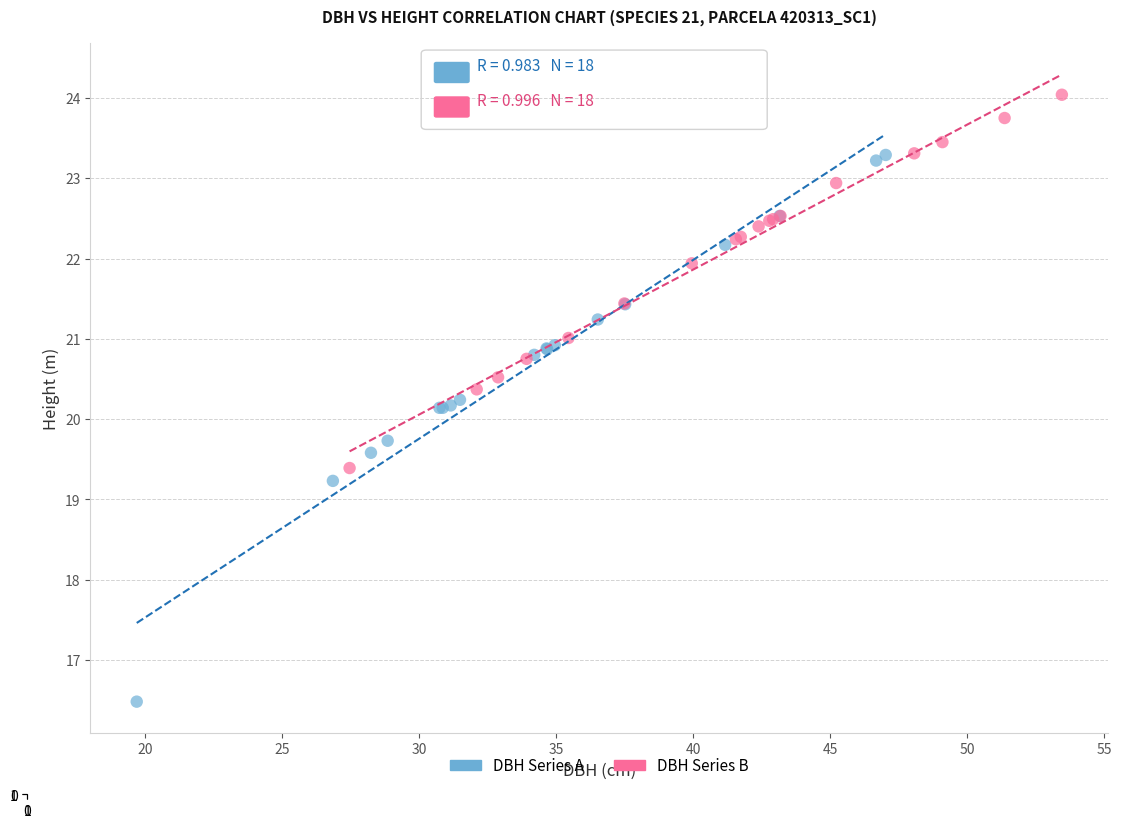

Which series contains the highest Y value?

DBH Series B